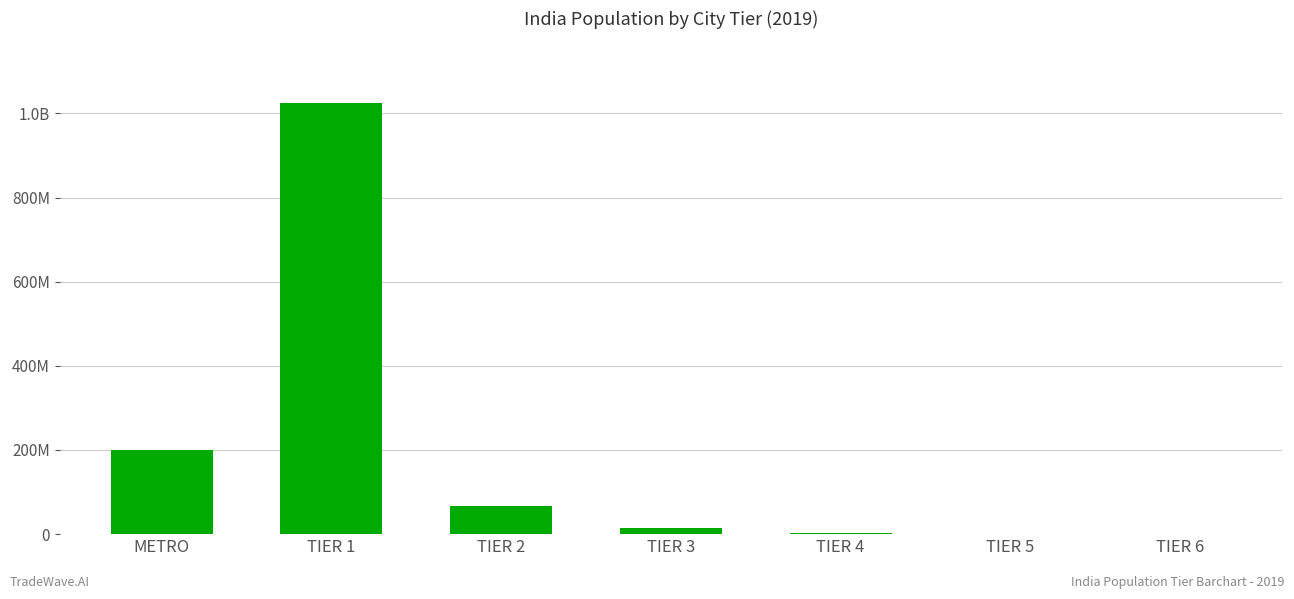

Are the bars horizontal?

No